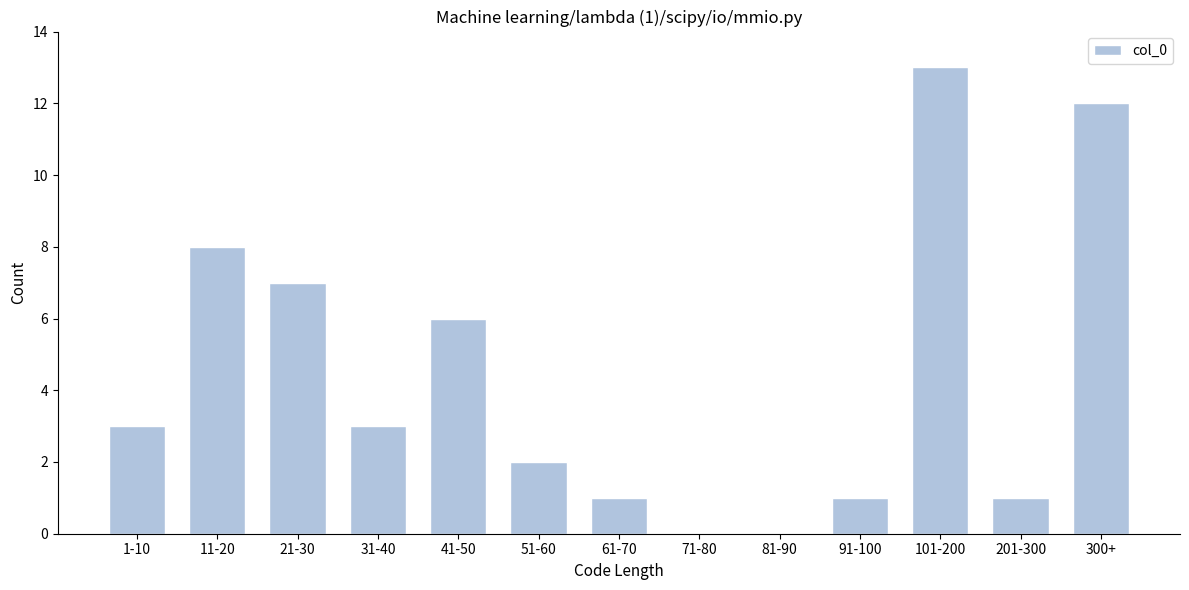

Reading left to right, list all the values displayed in this chart.

1-10=3	11-20=8	21-30=7	31-40=3	41-50=6	51-60=2	61-70=1	71-80=0	81-90=0	91-100=1	101-200=13	201-300=1	300+=12